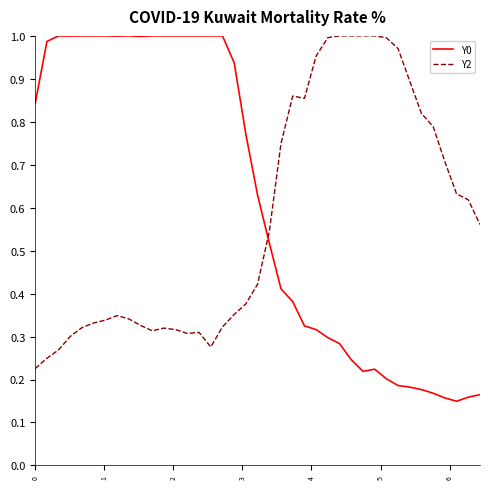

Which series has the largest total across all categories?

Y0